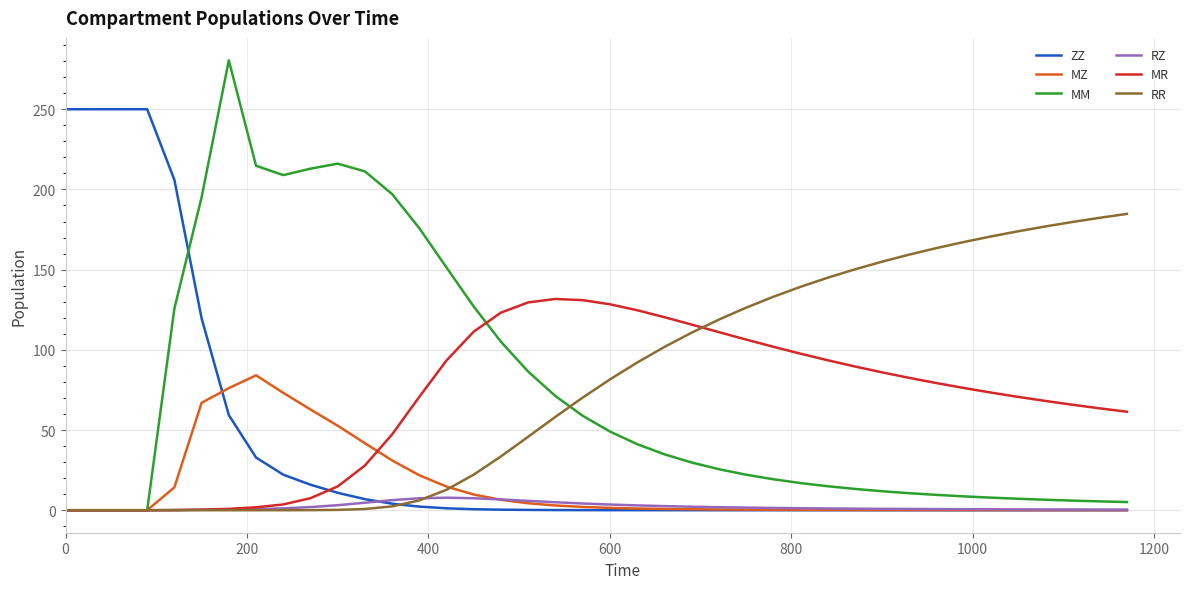

Rank the series by their maximum value, from highest to lowest.

MM, ZZ, RR, MR, MZ, RZ